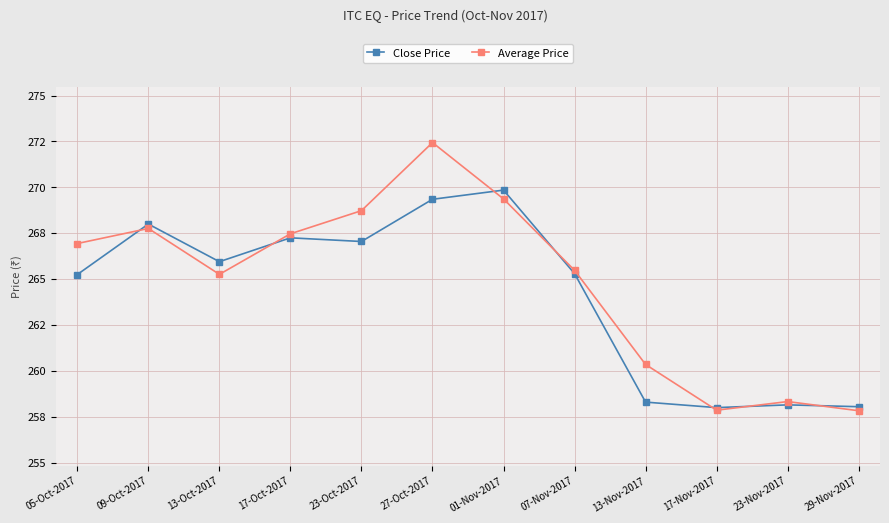

At which category is the sum across all series the highest?

27-Oct-2017